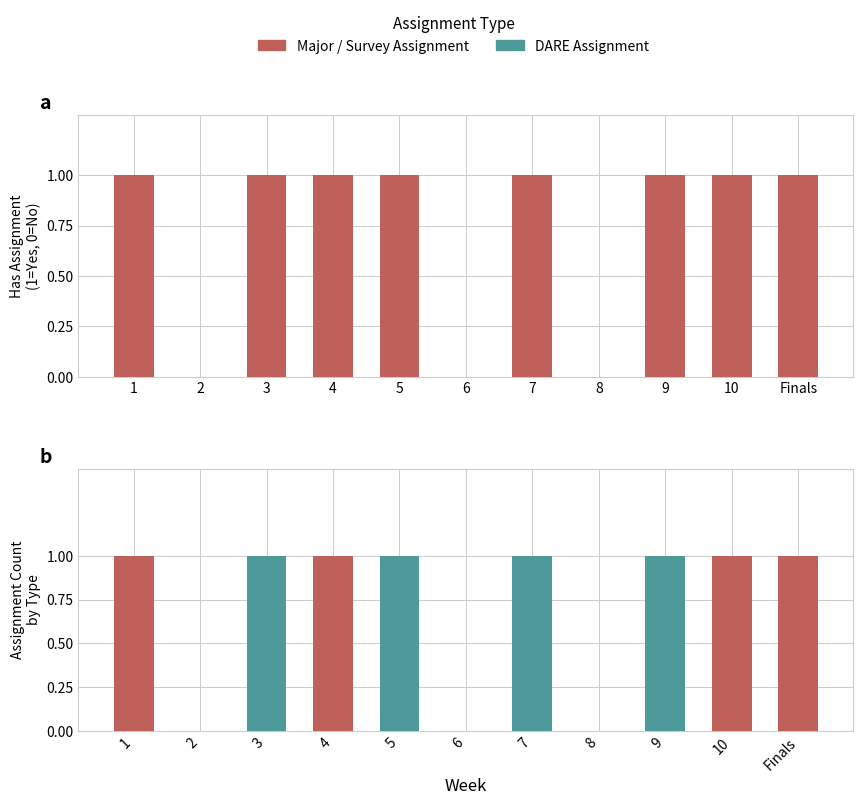

What is the maximum value for DARE Assignment?

1